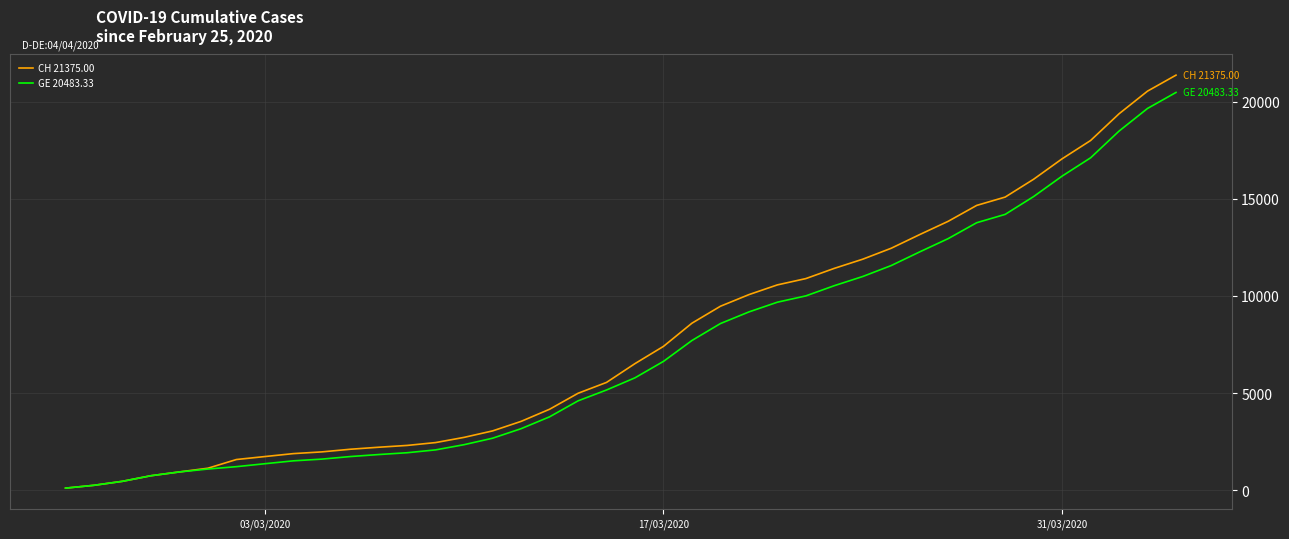

Which series has the widest spread of values?

CH 21375.00